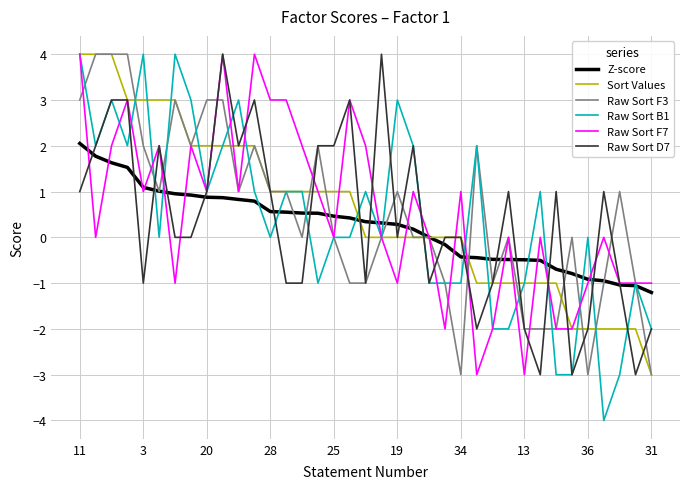

Which series has the widest spread of values?

Raw Sort B1